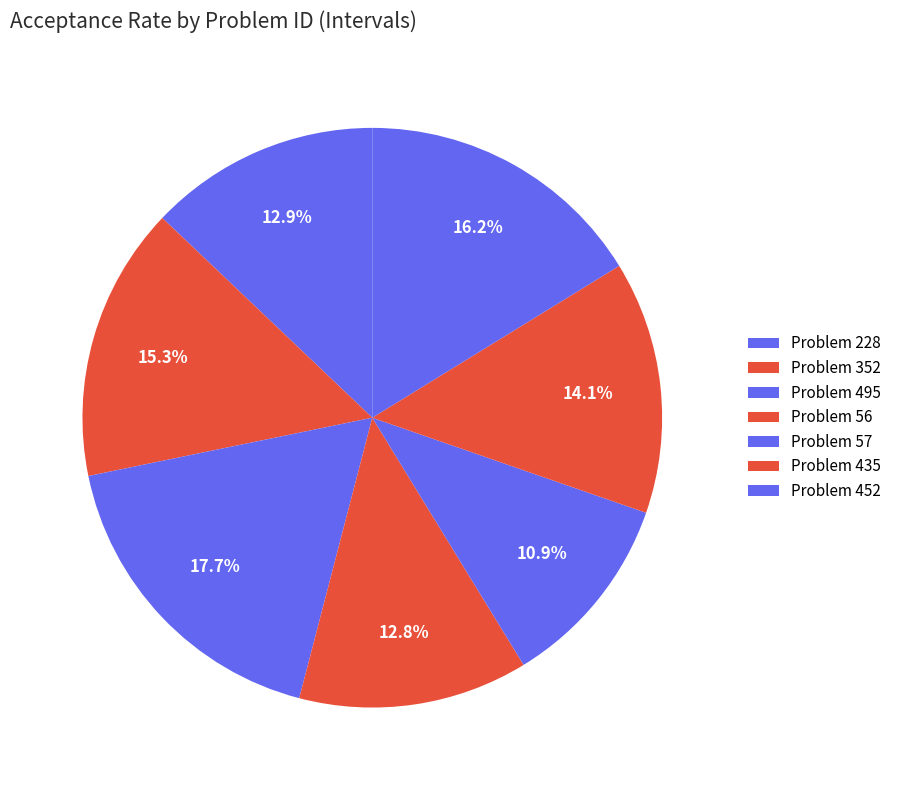

Count the number of slices in the pie.

7